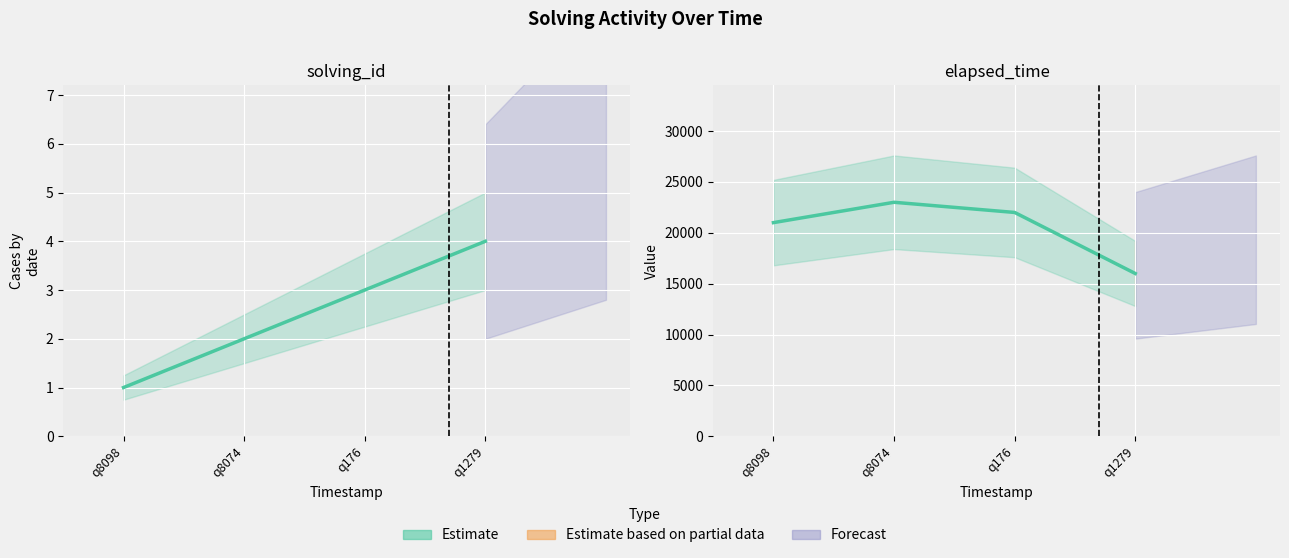

Which category has the lowest value across all series?

q1279